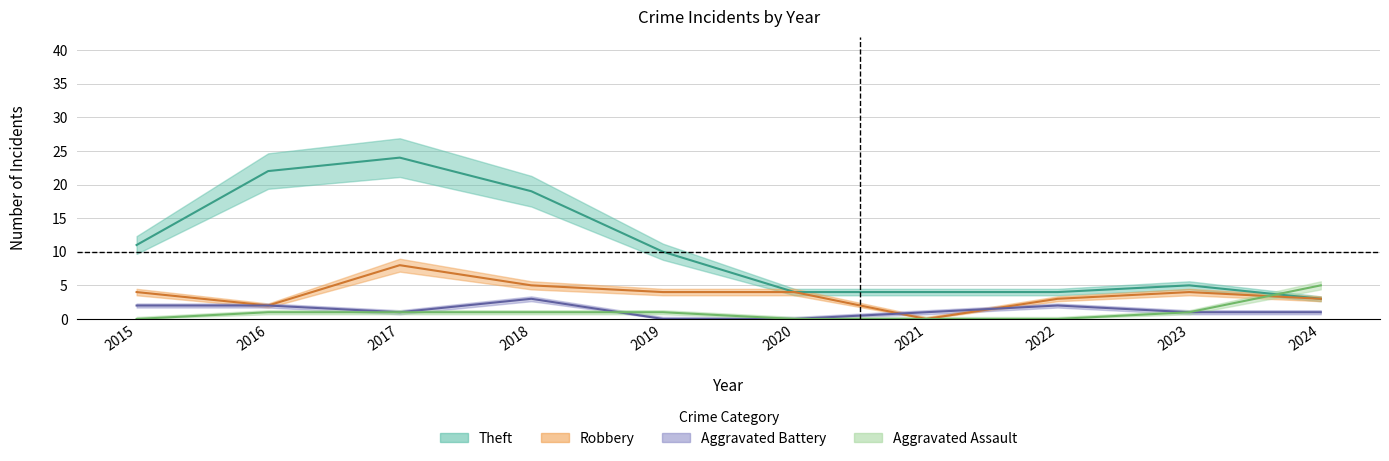

At which label does Aggravated Assault first exceed 1?

2024